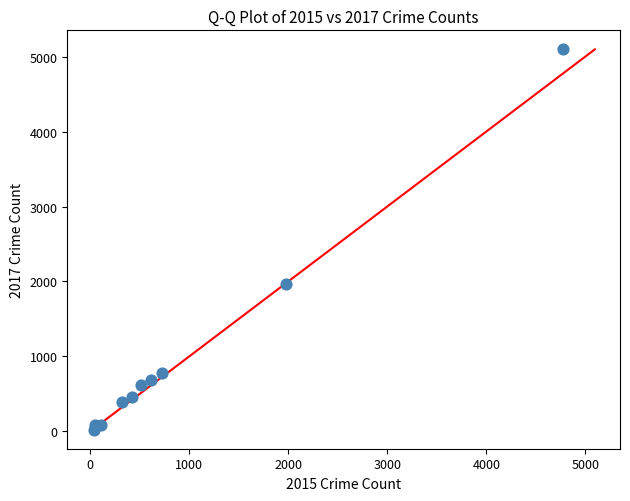

What Y value in the scatter plot is closest to 2559?

1968